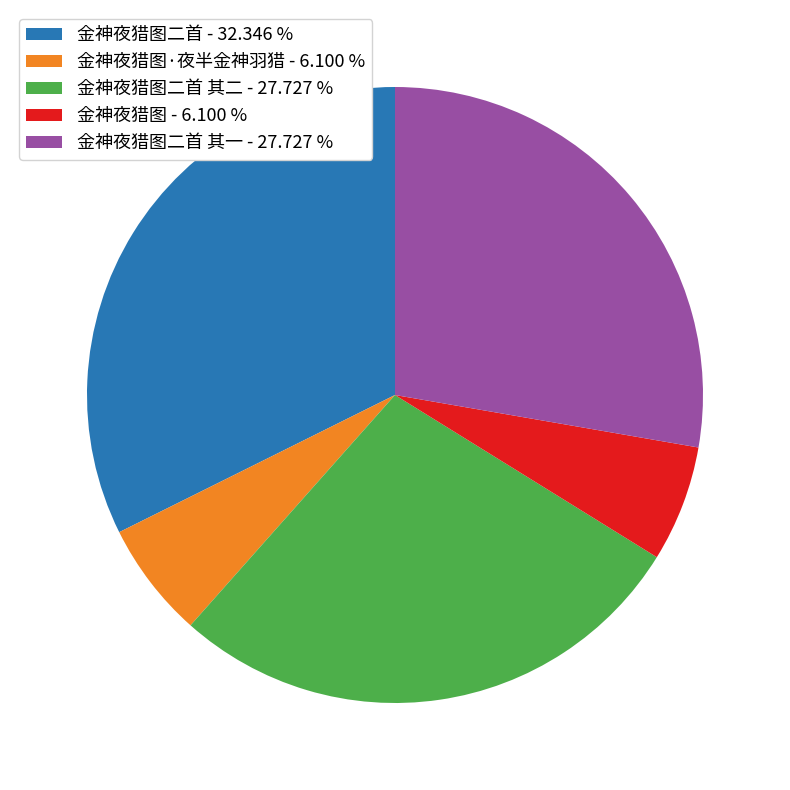

Approximately how many times larger is the value at 金神夜猎图二首 其二 - 27.727 % compared to 金神夜猎图 - 6.100 %?

4.5